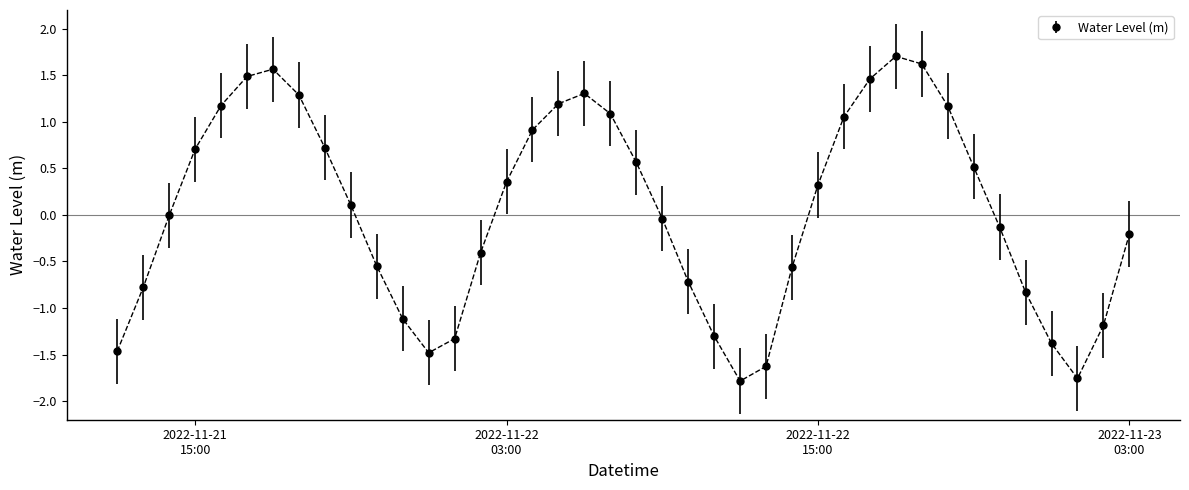

What is the sum of all values?

1.6